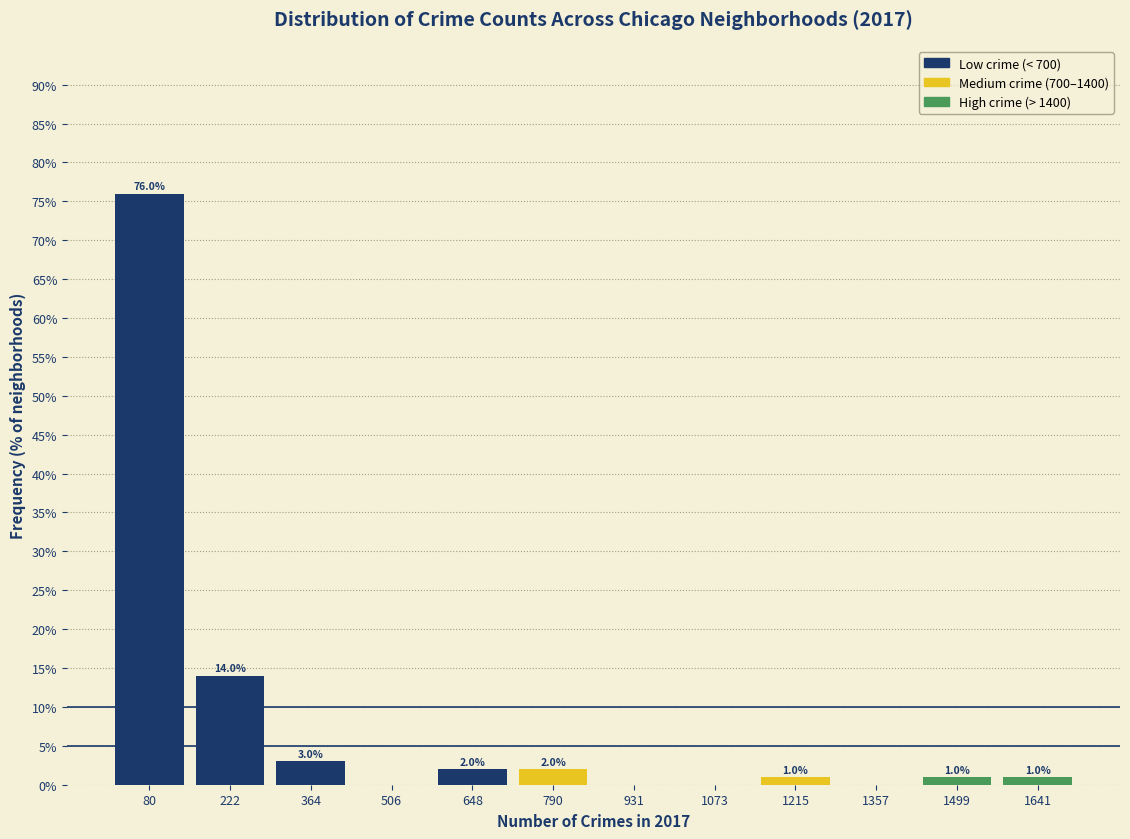

Over which range of the x-axis is the bar tallest?

20 to 160